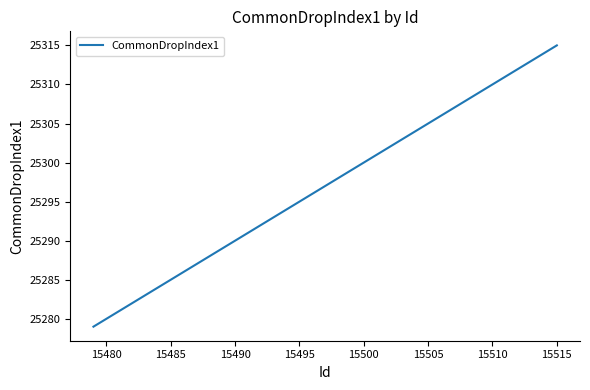

What is the greatest value displayed?

25315